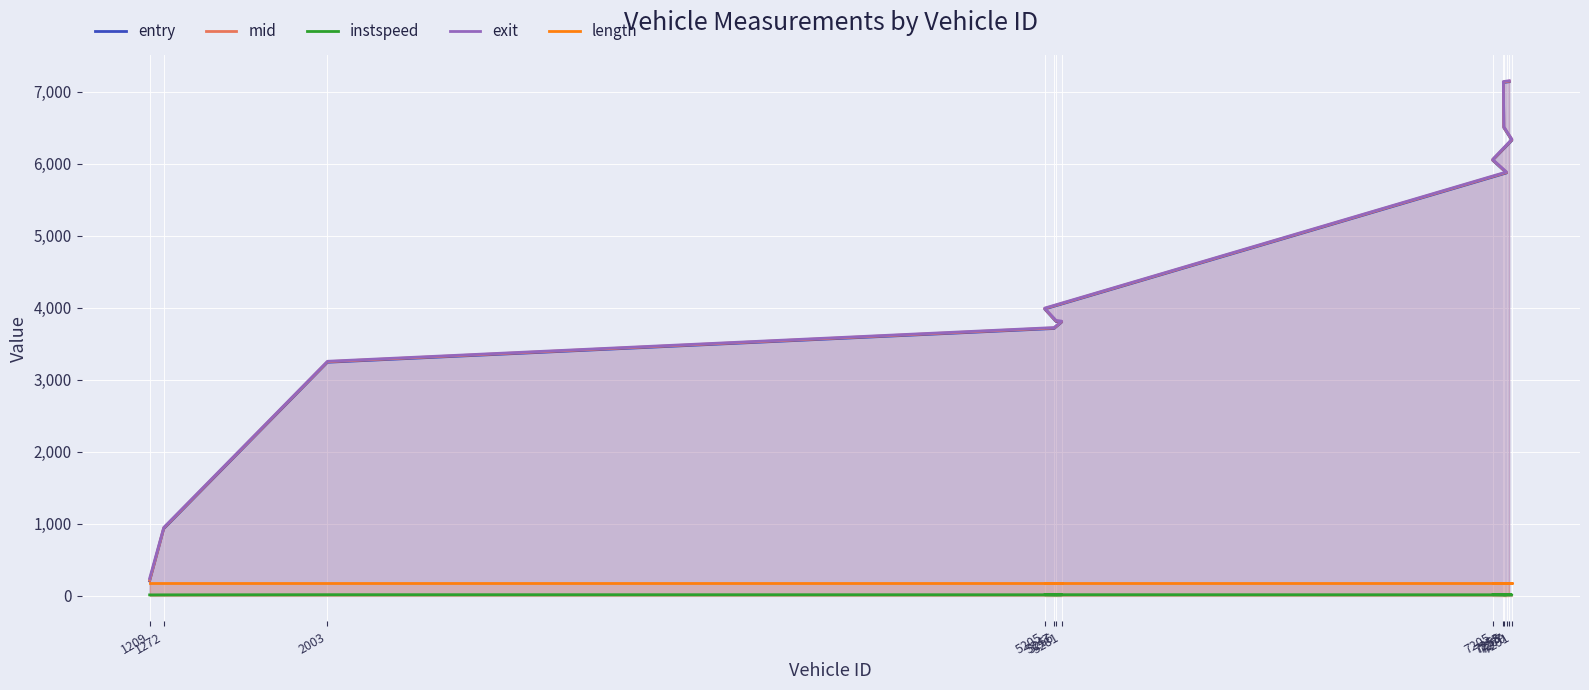

Reading left to right, list all the values displayed in this chart.

entry: 1209=205.3	1272=931.5	2003=3243.7	5247=3712.7	5281=3801.5	5256=3808.1	5205=3983.3	7267=5874.1	7205=6050.4	7291=6326.5	7255=6503.2	7253=7131.3	7279=7140.9
mid: 1209=214.1	1272=940.2	2003=3251.5	5247=3720.1	5281=3809.1	5256=3816.5	5205=3990.4	7267=5881.6	7205=6057.0	7291=6335.4	7255=6510.2	7253=7138.3	7279=7148.4
instspeed: 1209=11.6	1272=12.2	2003=14.4	5247=13.4	5281=13.0	5256=11.7	5205=14.3	7267=13.1	7205=14.8	7291=12.8	7255=13.8	7253=14.8	7279=15.7
exit: 1209=240.0	1272=948.3	2003=3257.3	5247=3725.8	5281=3814.9	5256=3824.5	5205=3995.7	7267=5887.6	7205=6062.1	7291=6342.7	7255=6515.8	7253=7143.8	7279=7154.8
length: 1209=181.8	1272=181.8	2003=181.8	5247=181.8	5281=181.8	5256=181.8	5205=181.8	7267=181.8	7205=181.8	7291=181.8	7255=181.8	7253=181.8	7279=181.8